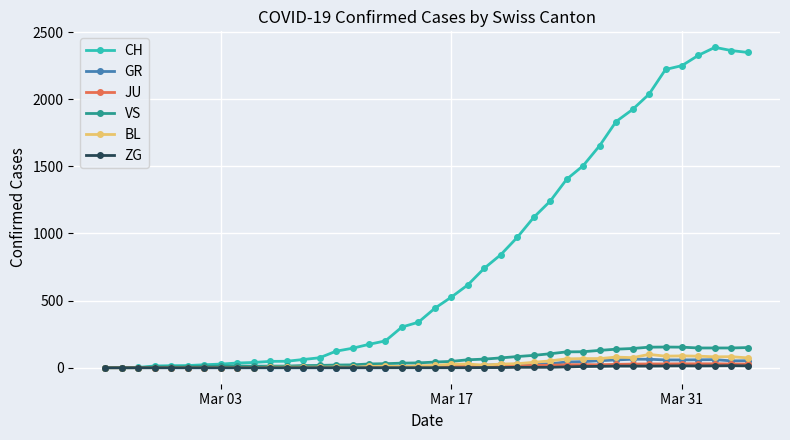

How many data points does each series have?

40